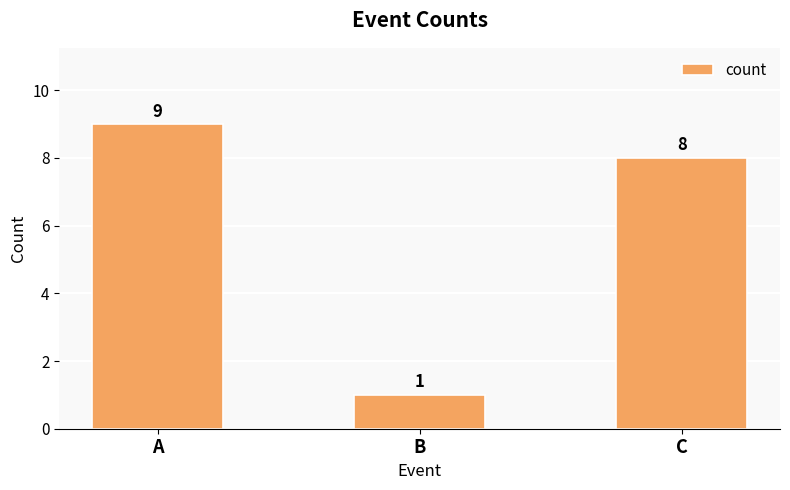

What is the difference between the maximum and minimum values?

8